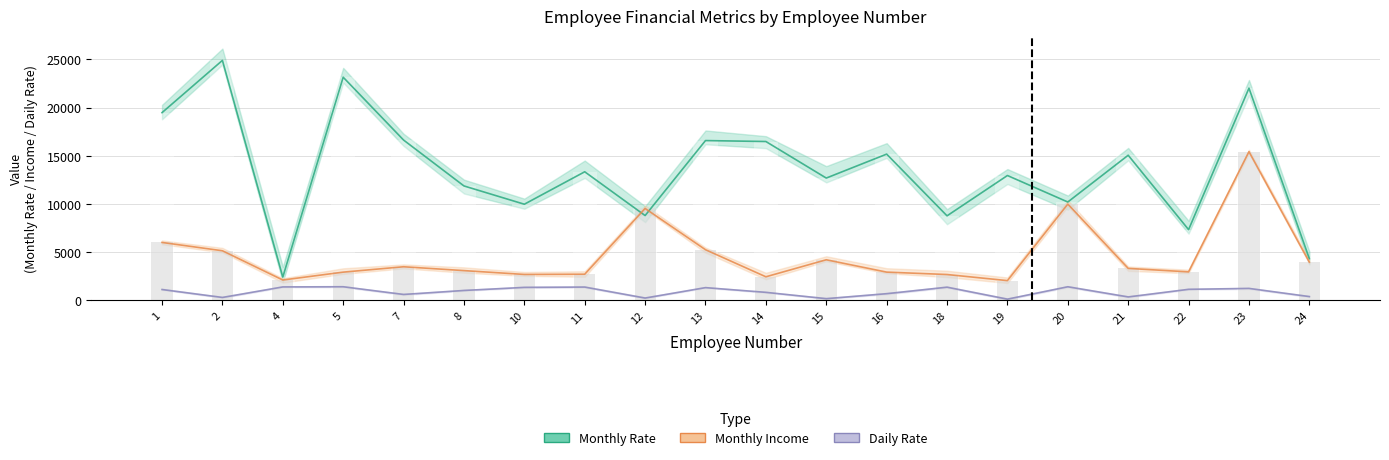

How many groups of bars are there?

20